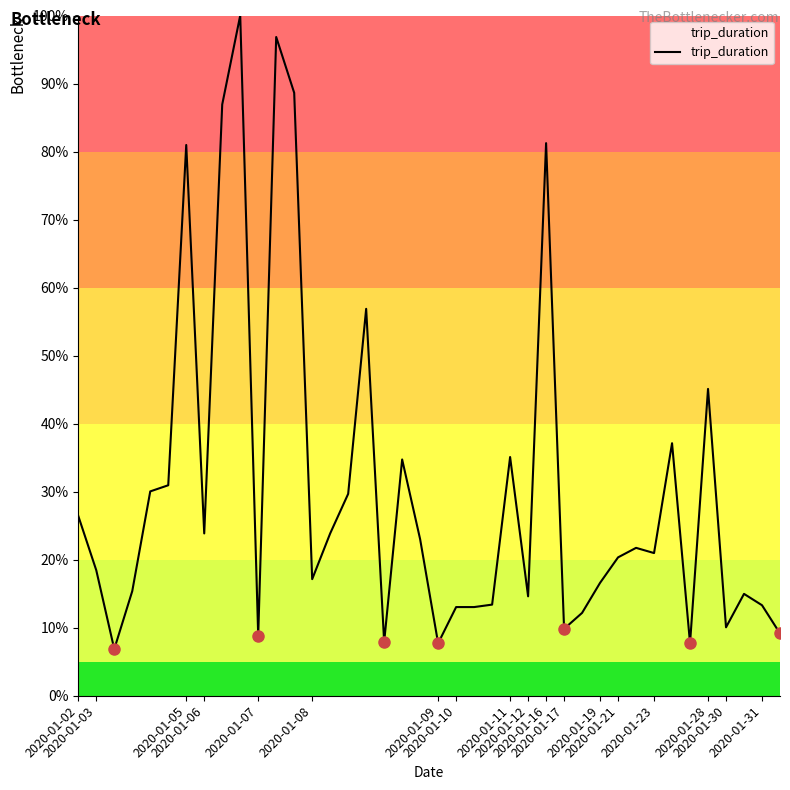

What is the minimum value shown in the chart?

6.9